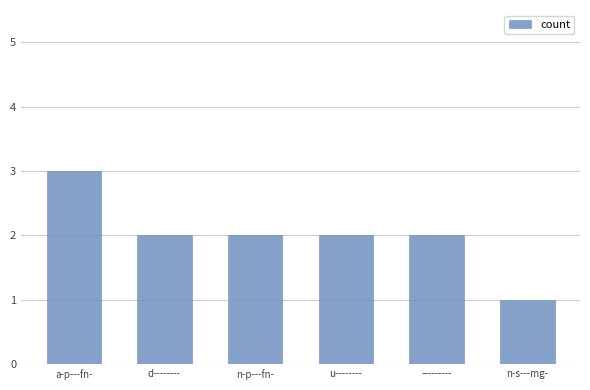

The chart shows a value of 0 at ---------. True or false?

False